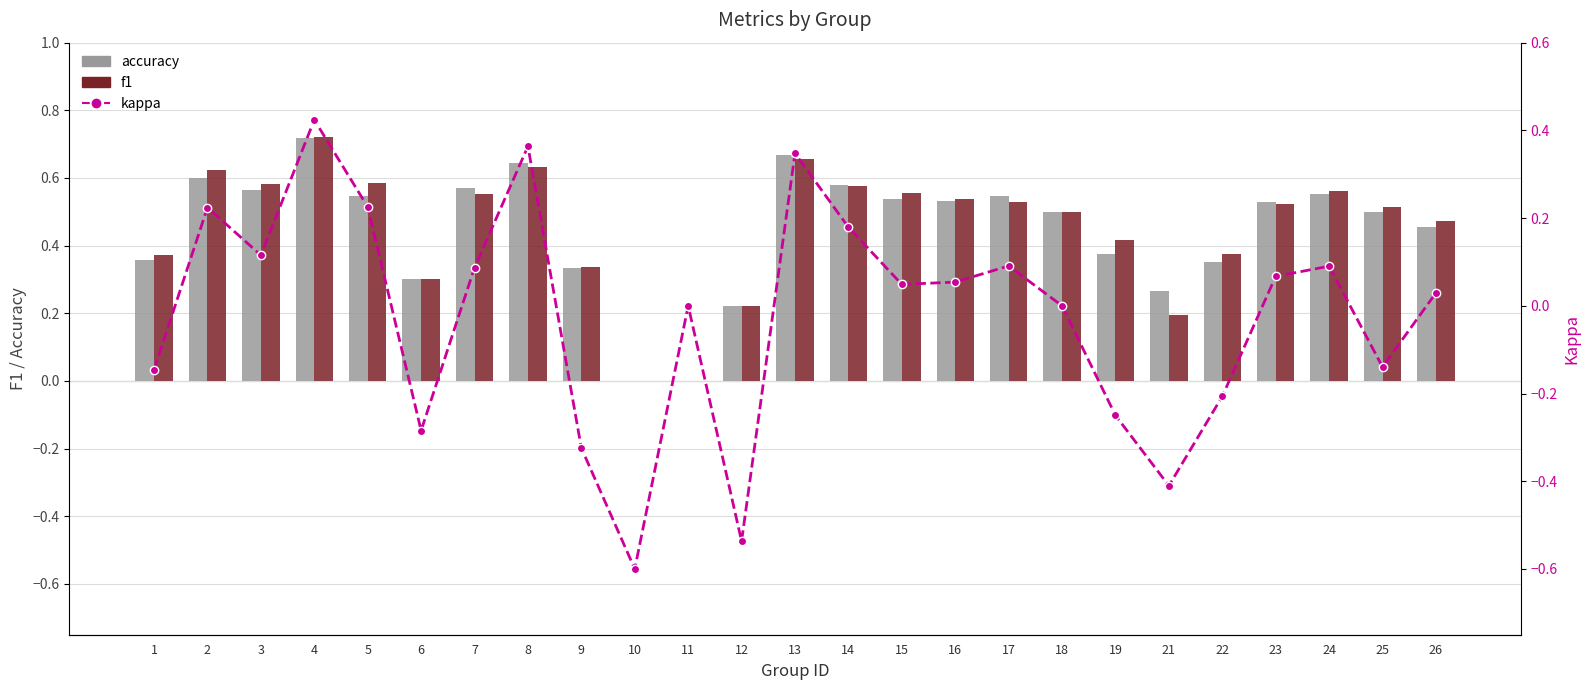

What is the average value of the accuracy series?

0.5